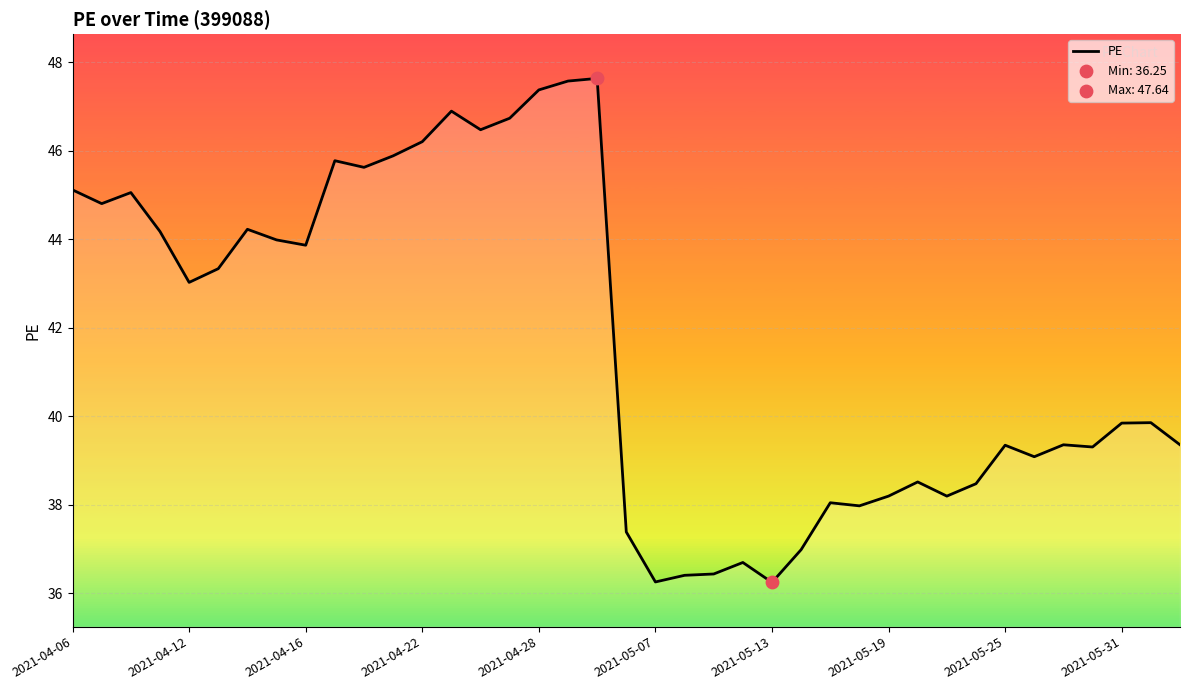

What is the difference between the maximum and minimum values?

11.4